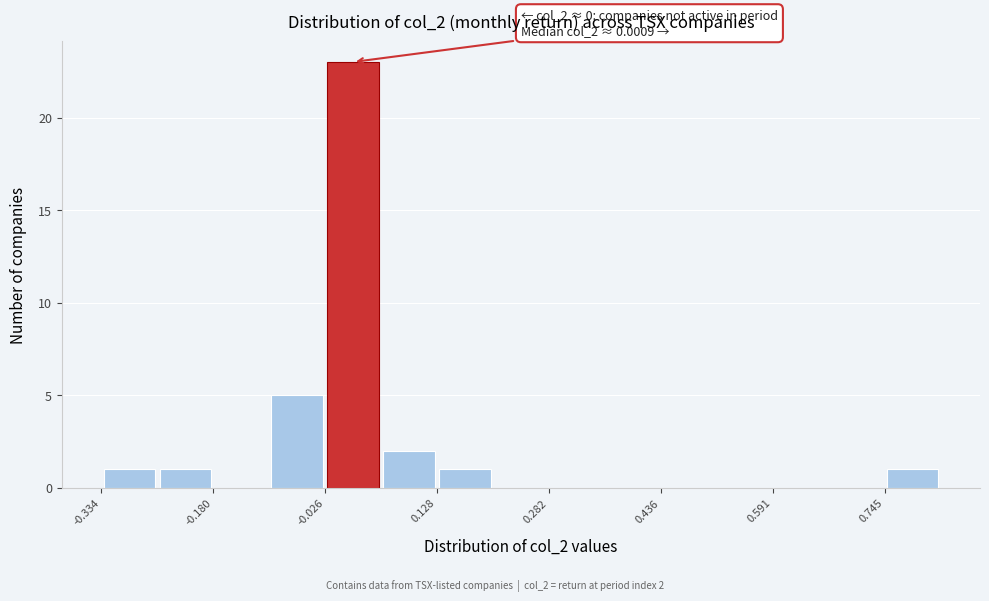

Read against the x-axis, roughly where is the centre of the tallest bar?

0.02